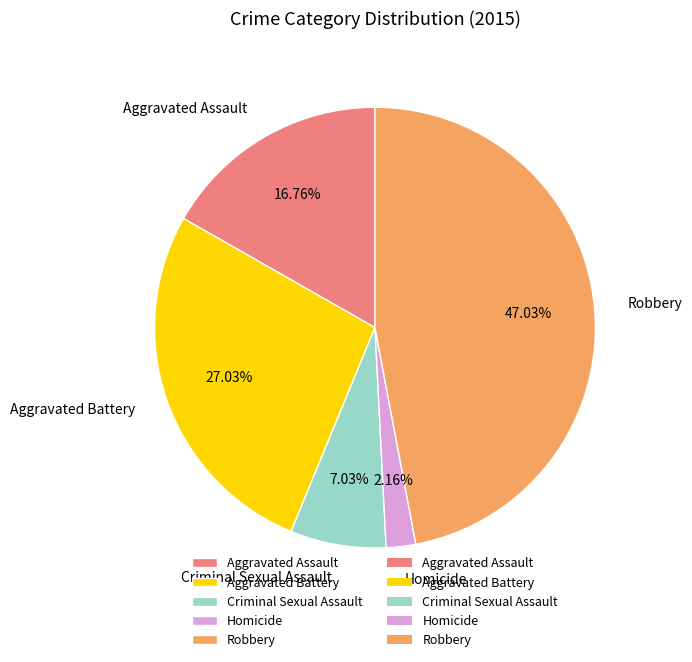

To the nearest percent, what is the combined percentage of Robbery and Homicide?

49%